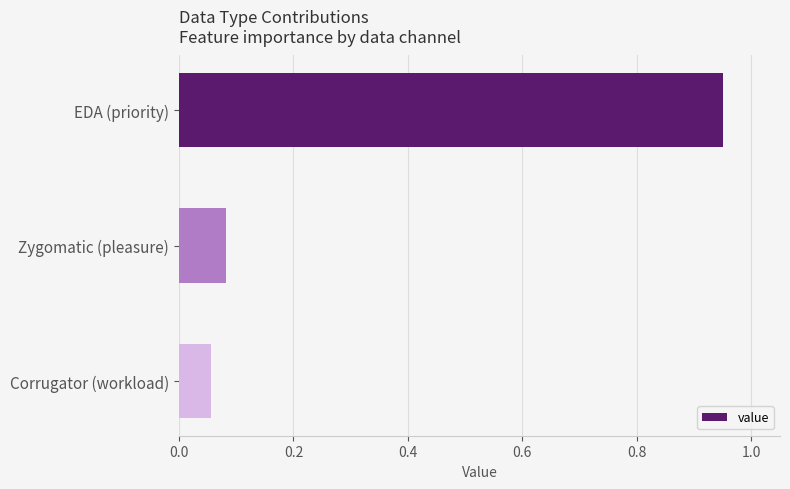

The value at Corrugator (workload) is 0.0. True or false?

False